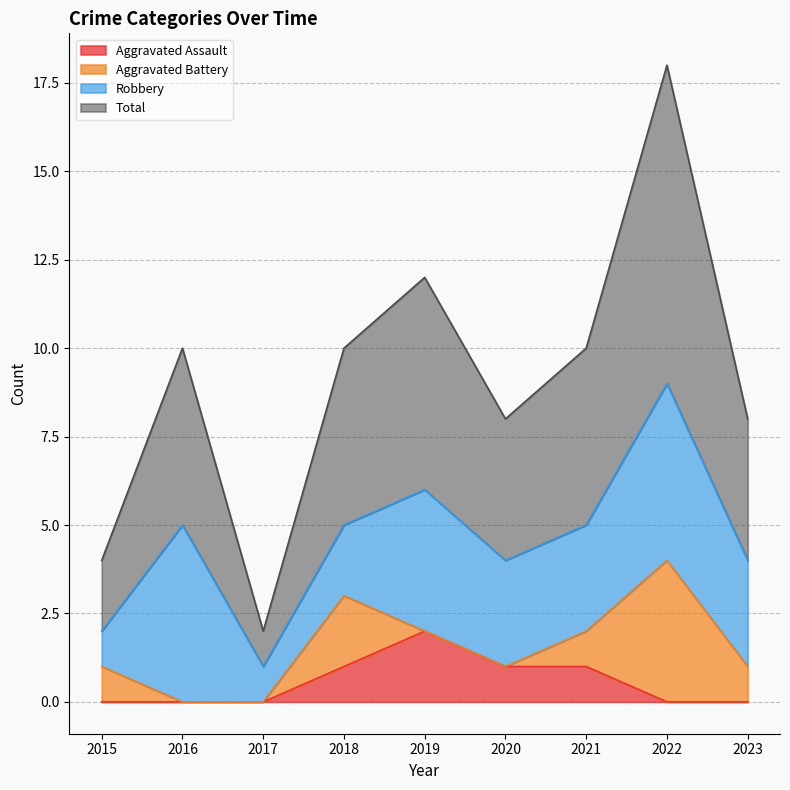

What is the sum of the Aggravated Assault values at 2020 and 2023?

1